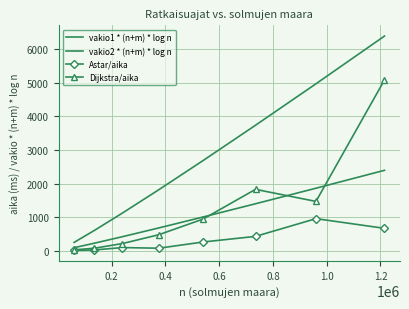

What are all the series names shown in the legend?

vakio1 * (n+m) * log n, vakio2 * (n+m) * log n, Astar/aika, Dijkstra/aika